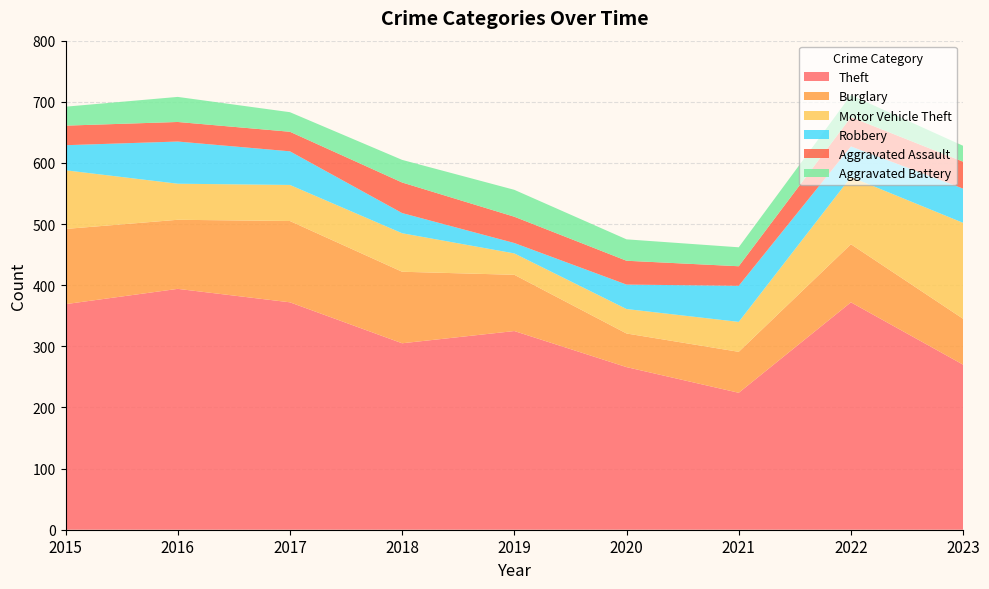

Reading left to right, list all the values displayed in this chart.

Theft: 369	394	372	305	325	266	224	372	270
Burglary: 123	113	133	117	92	55	67	95	75
Motor Vehicle Theft: 96	59	59	63	35	40	49	110	157
Robbery: 41	69	55	33	17	40	59	50	56
Aggravated Assault: 32	32	32	50	43	39	32	48	44
Aggravated Battery: 31	41	32	37	44	35	31	36	26